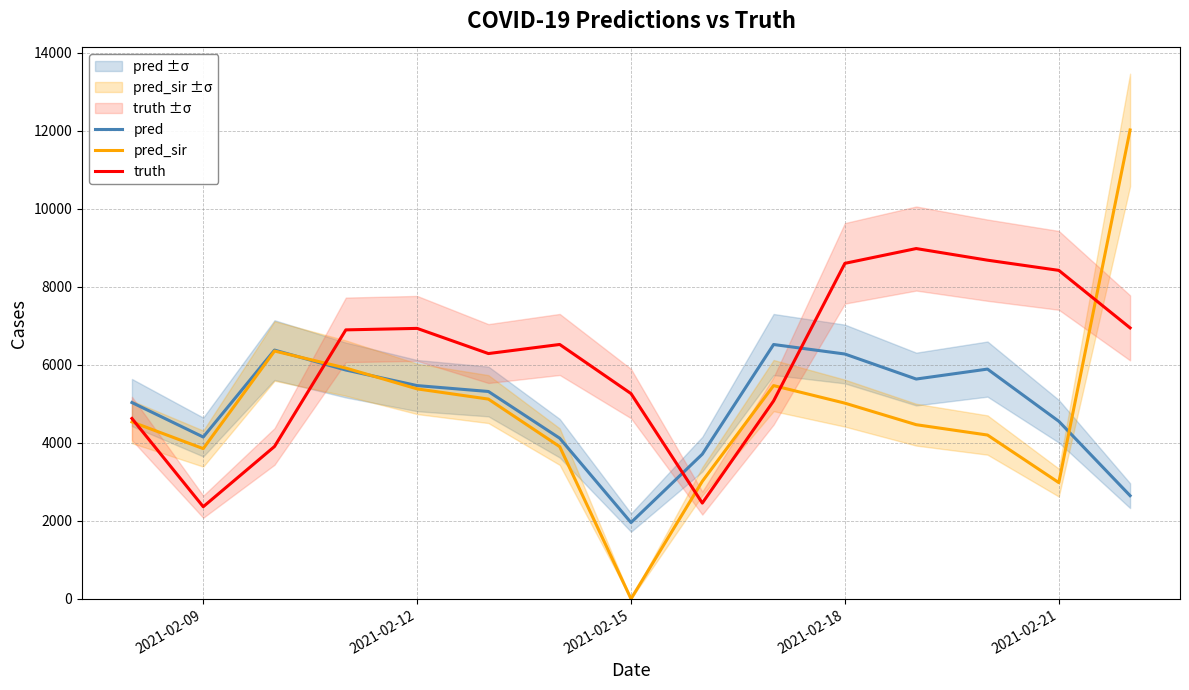

The value of pred_sir at 2021-02-15 is 0.0. True or false?

True